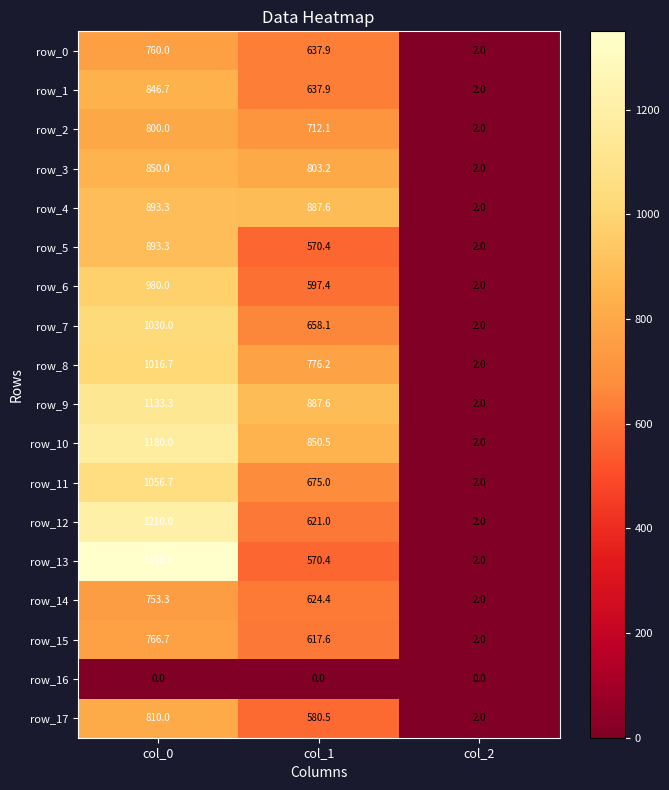

Which series has the largest total across all categories?

row_10